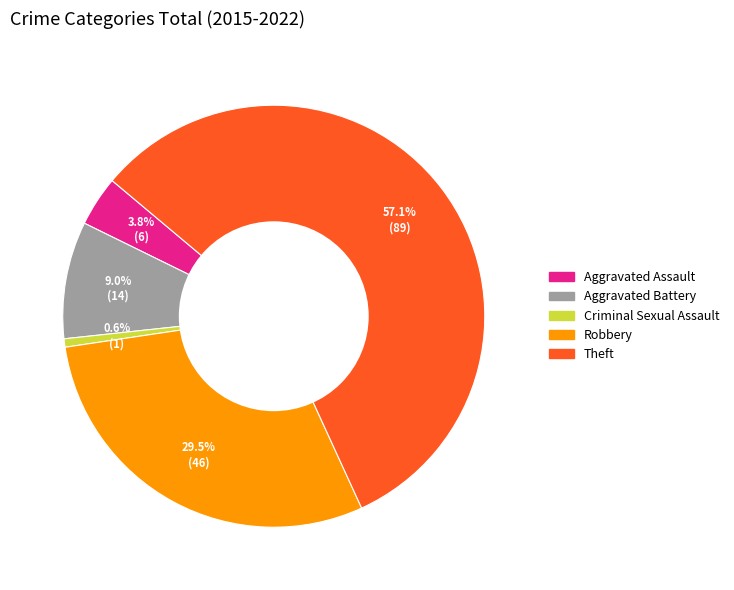

How much of the chart is everything except Aggravated Assault?

96.2%